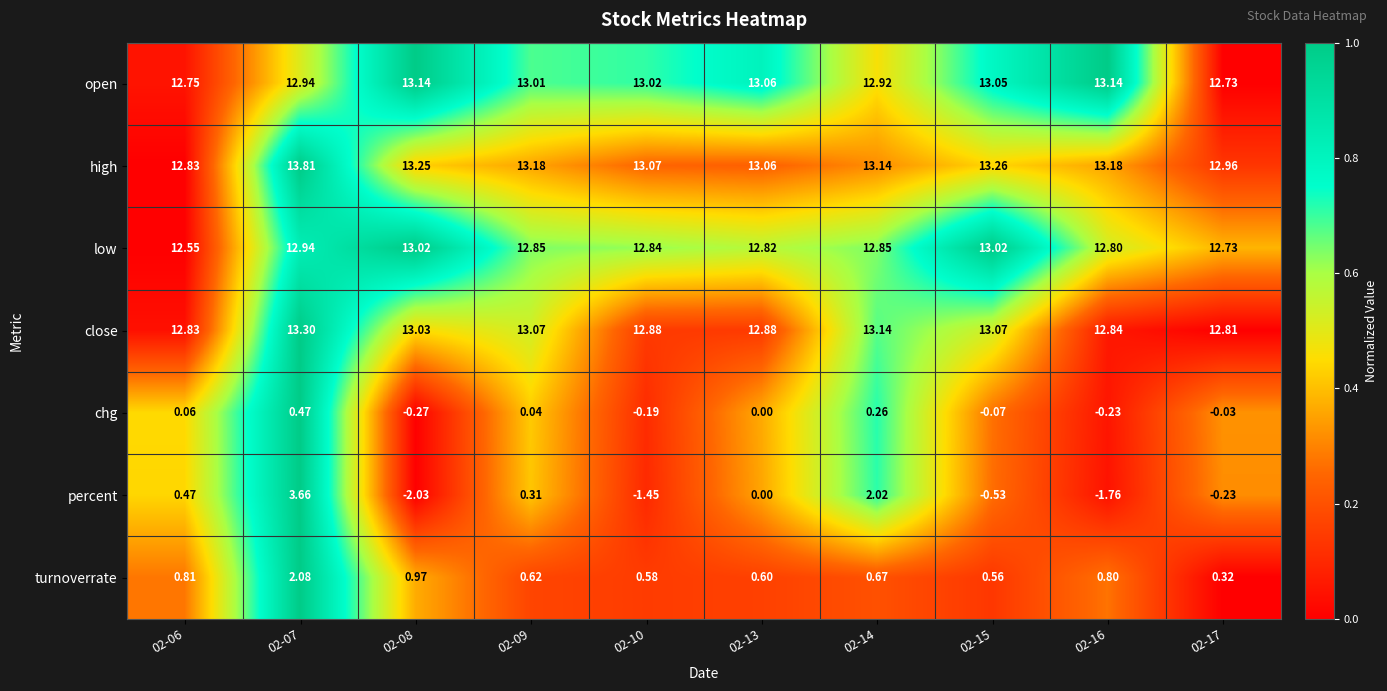

Which series has the largest range (max minus min)?

percent